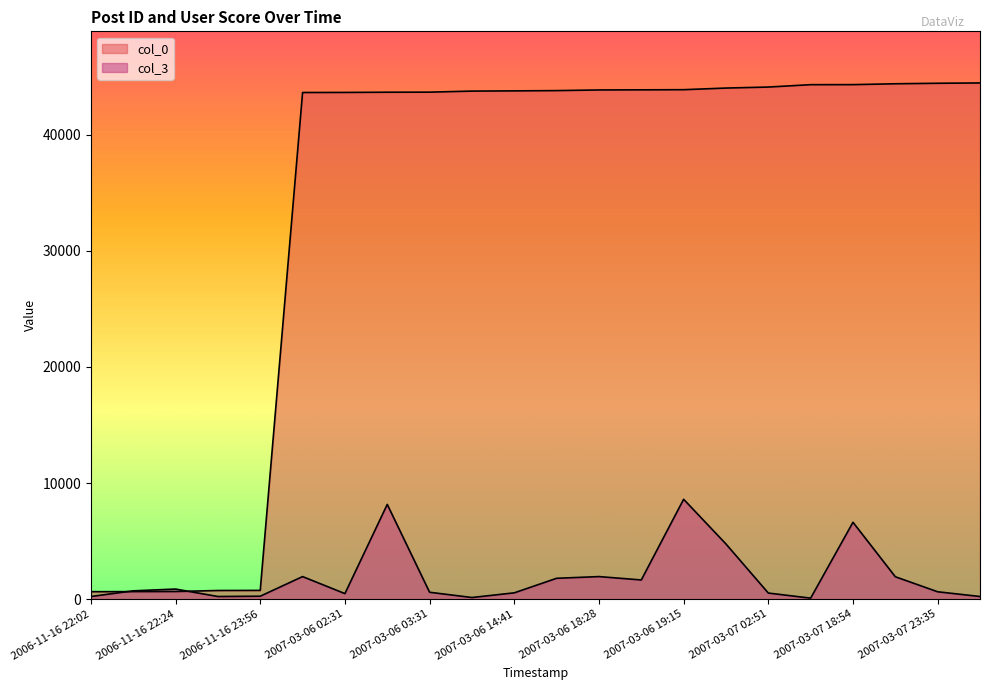

Which category has the highest value in the col_0 series?

2007-03-08 00:30